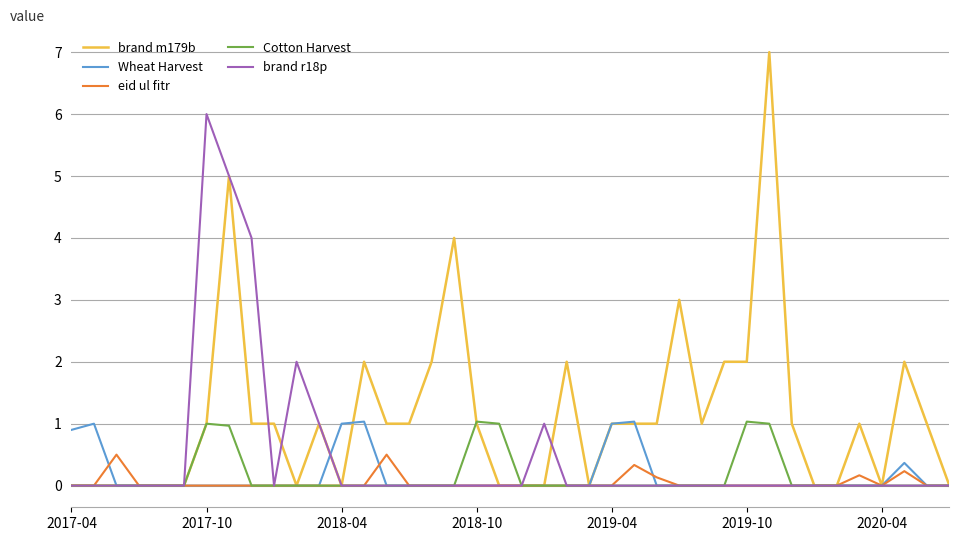

Which series has the largest total across all categories?

brand m179b